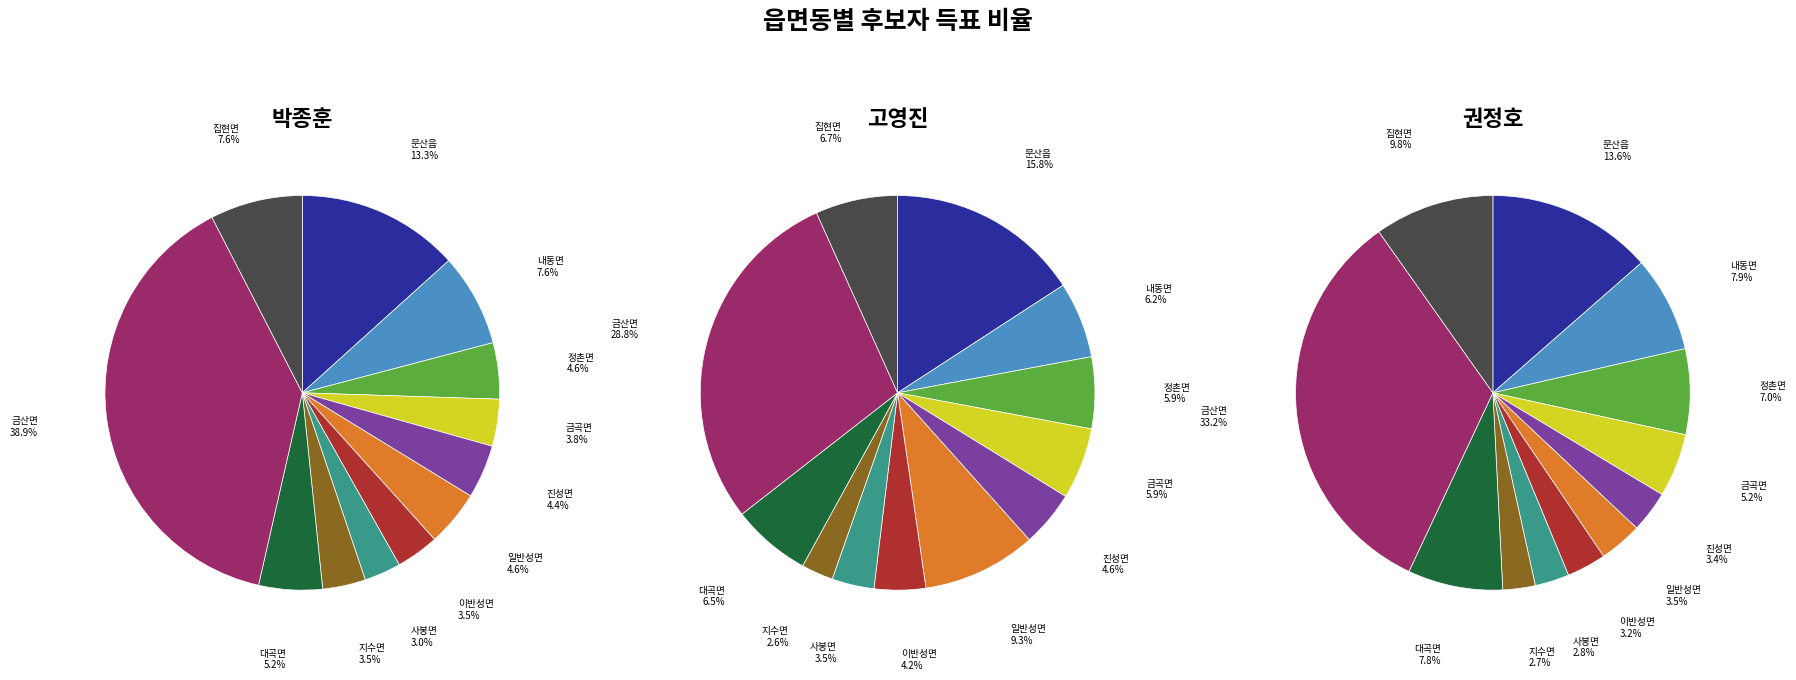

Is it true that 일반성면 is 4% of the pie?

True